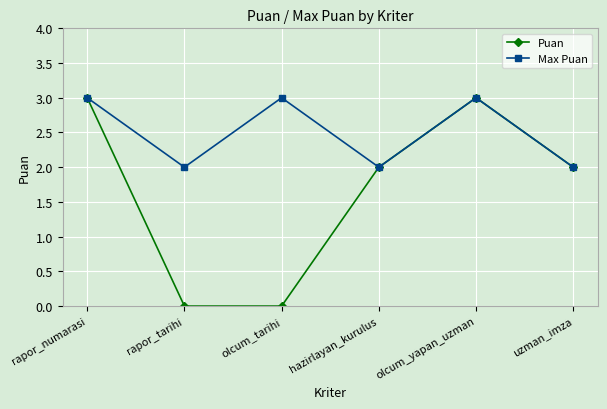

Is it true that Max Puan equals 1 at hazirlayan_kurulus?

False